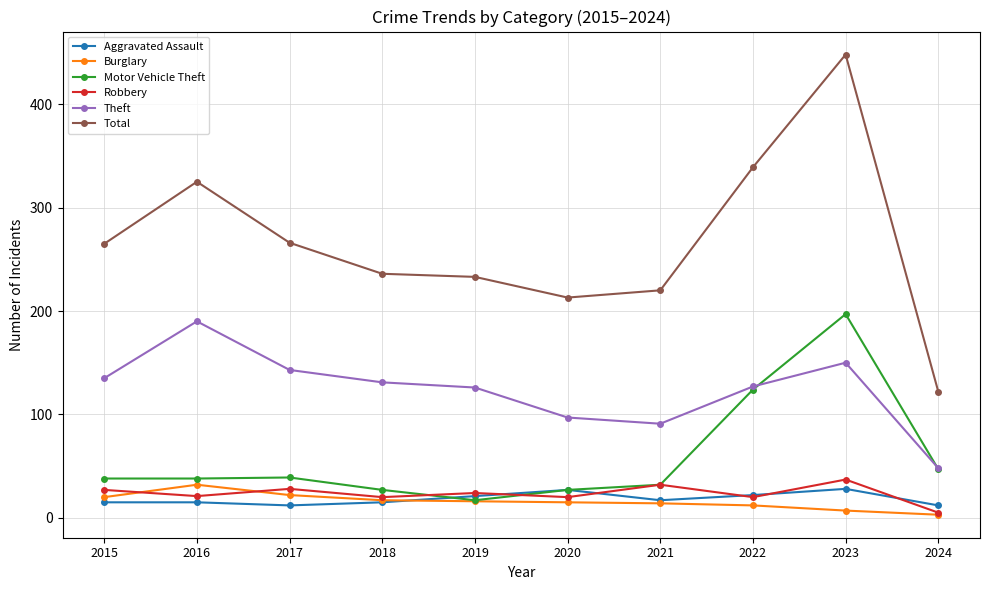

What is the value of the Total point at the 8th from the left?

339